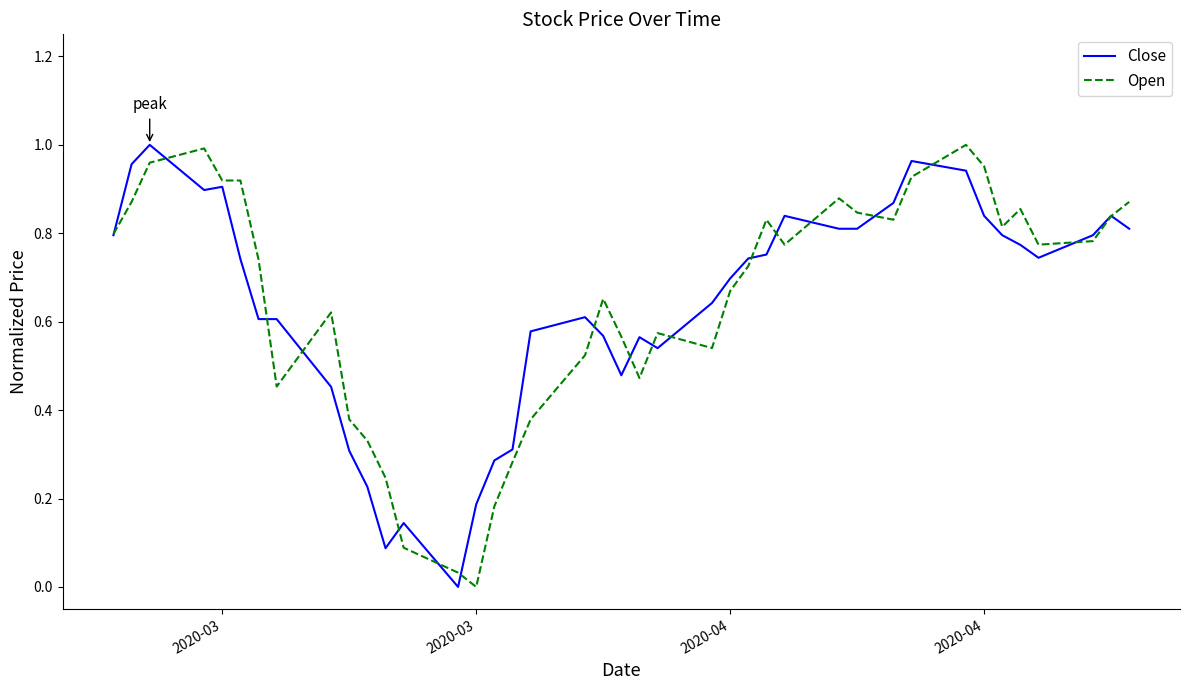

Rank the series by their average value, from lowest to highest.

Close, Open